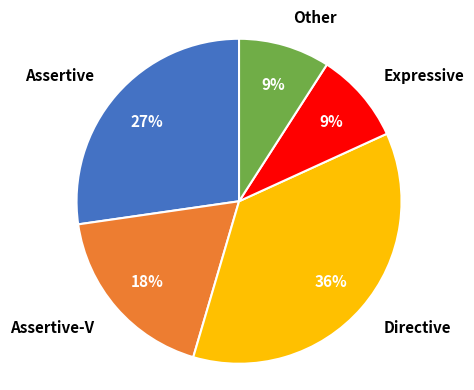

Which slice is the largest?

Directive